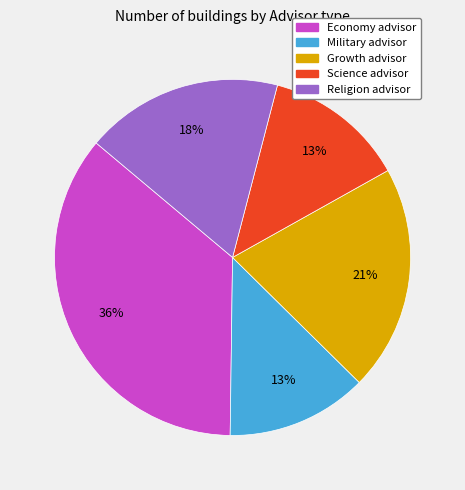

Is there any slice that represents more than half of the pie?

No